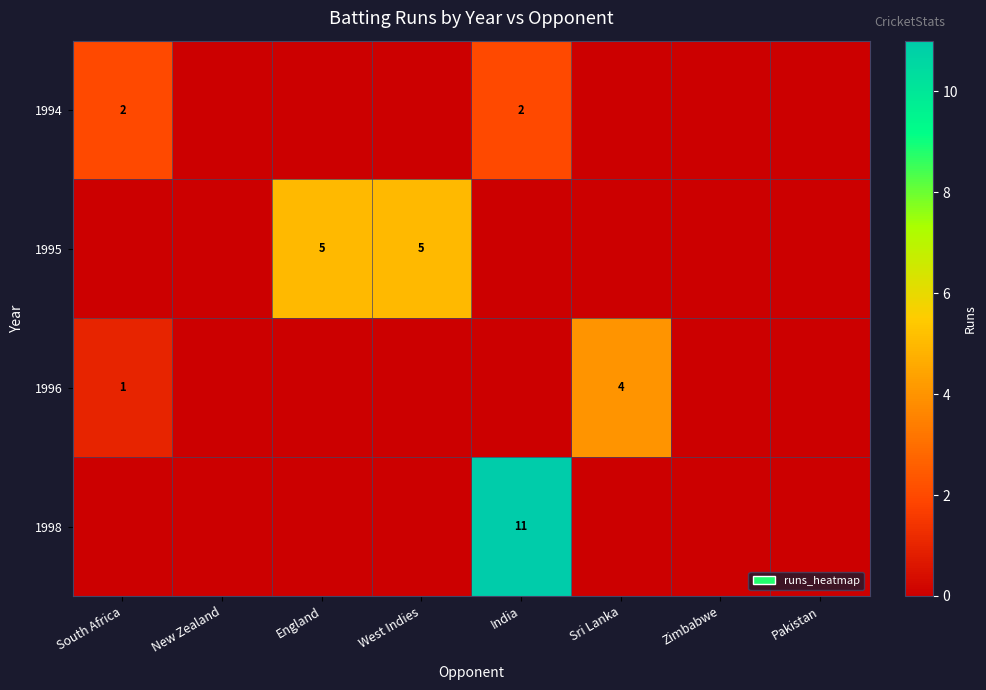

Which has a higher value, Sri Lanka or Pakistan?

Sri Lanka